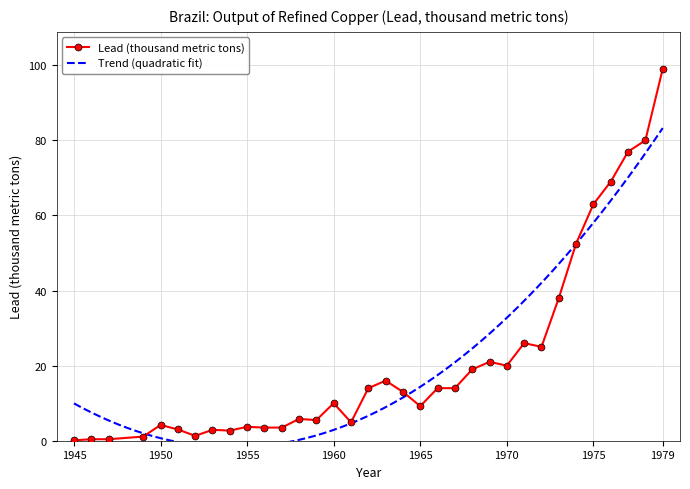

Approximately how many times larger is the value at 1956 compared to 1976?

0.1